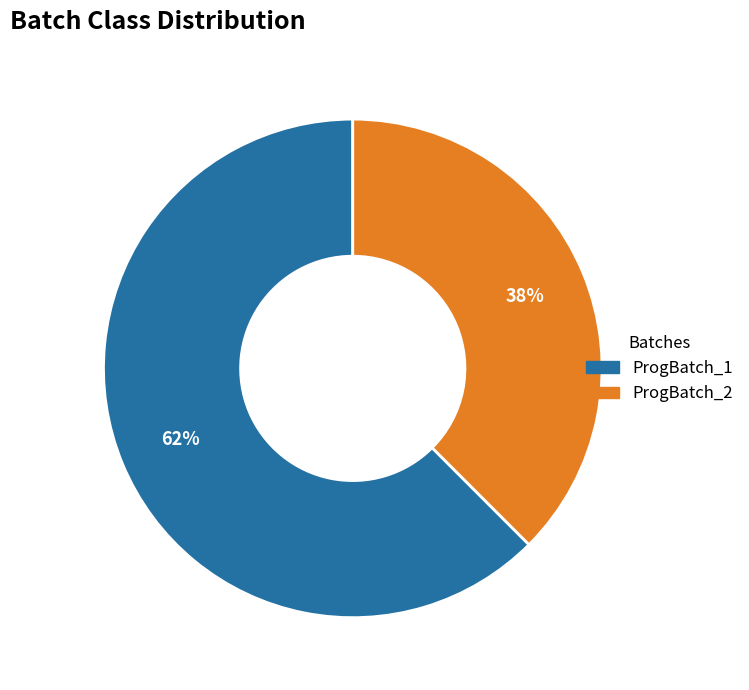

Which category has the biggest portion of the pie?

ProgBatch_1